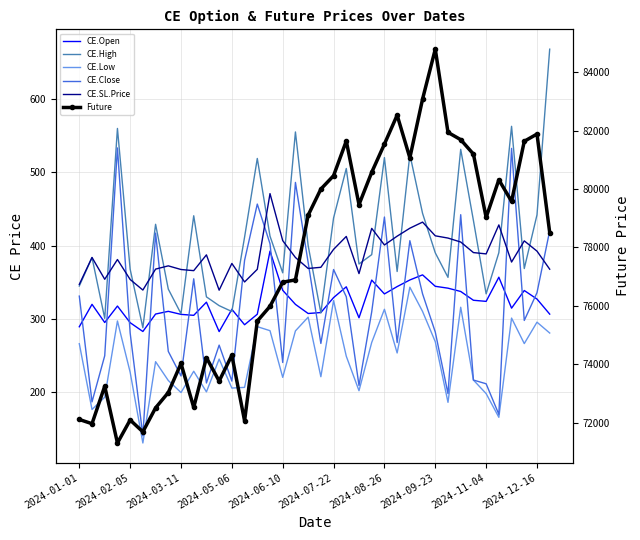

True or false: CE.High and Future intersect in this chart.

False